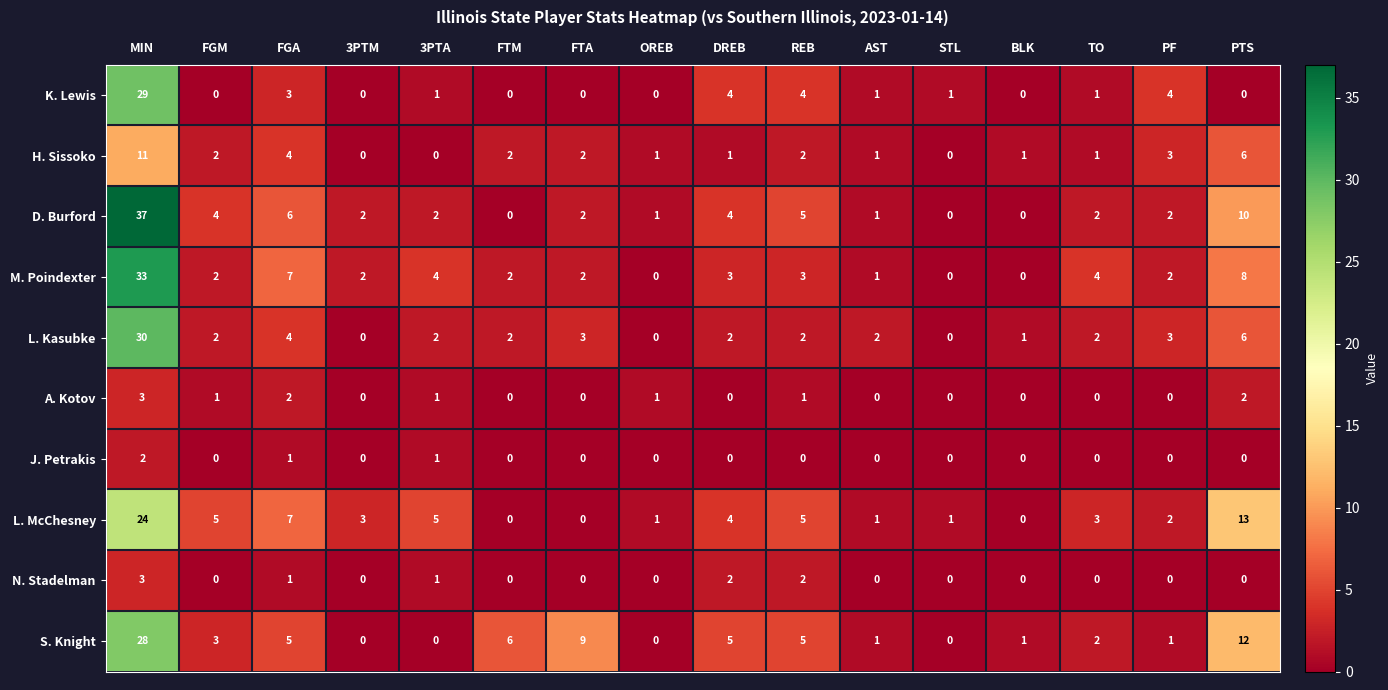

Is it true that M. Poindexter equals 0 at AST?

False